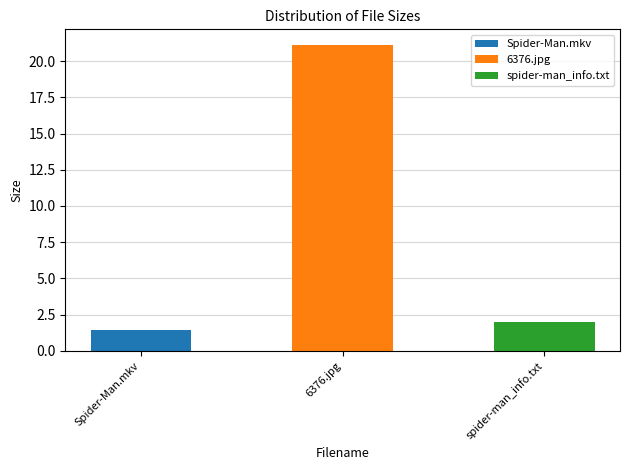

What is the difference between the maximum and second lowest values?

19.2